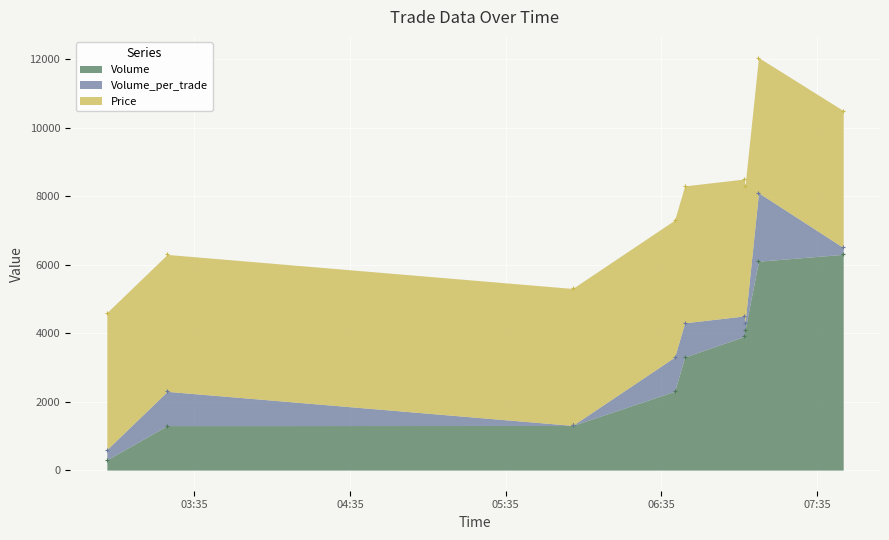

Which series has the widest spread of Y values?

Volume